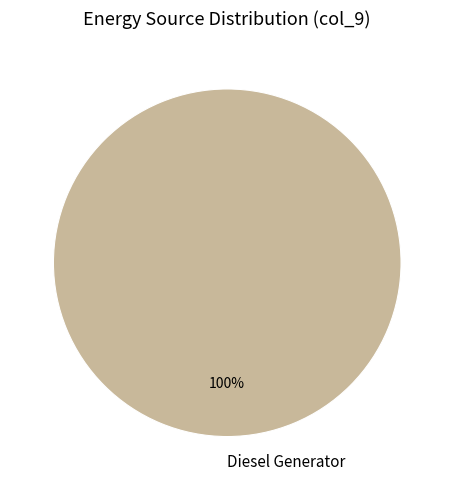

Is it true that Diesel Generator is 89% of the pie?

False